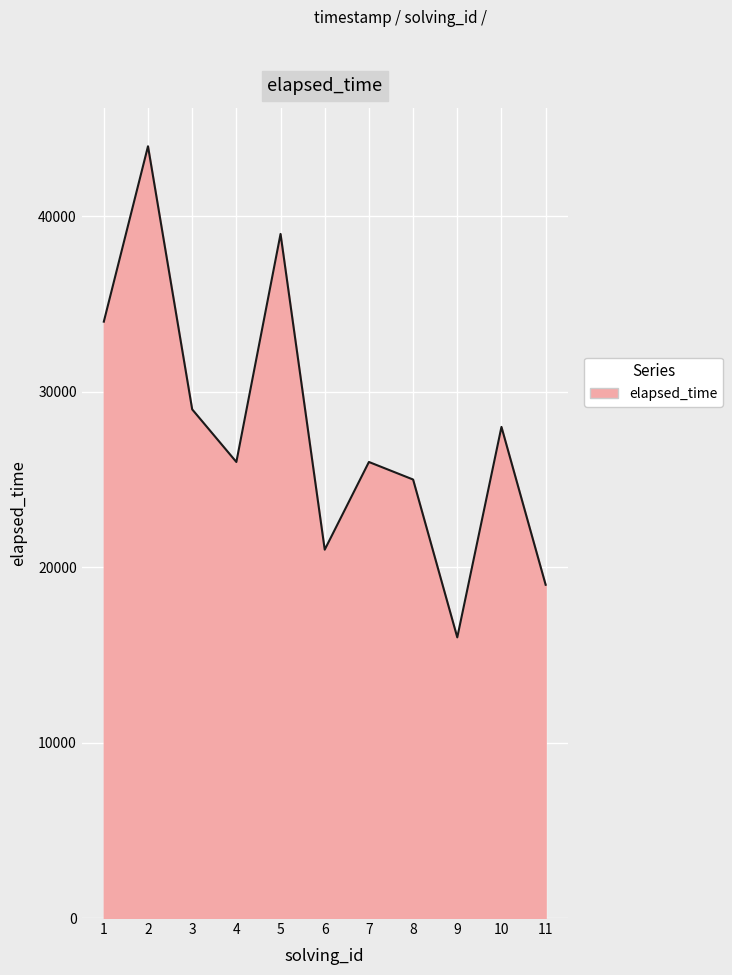

Reading left to right, extract all data points from this chart.

1=34000	2=44000	3=29000	4=26000	5=39000	6=21000	7=26000	8=25000	9=16000	10=28000	11=19000